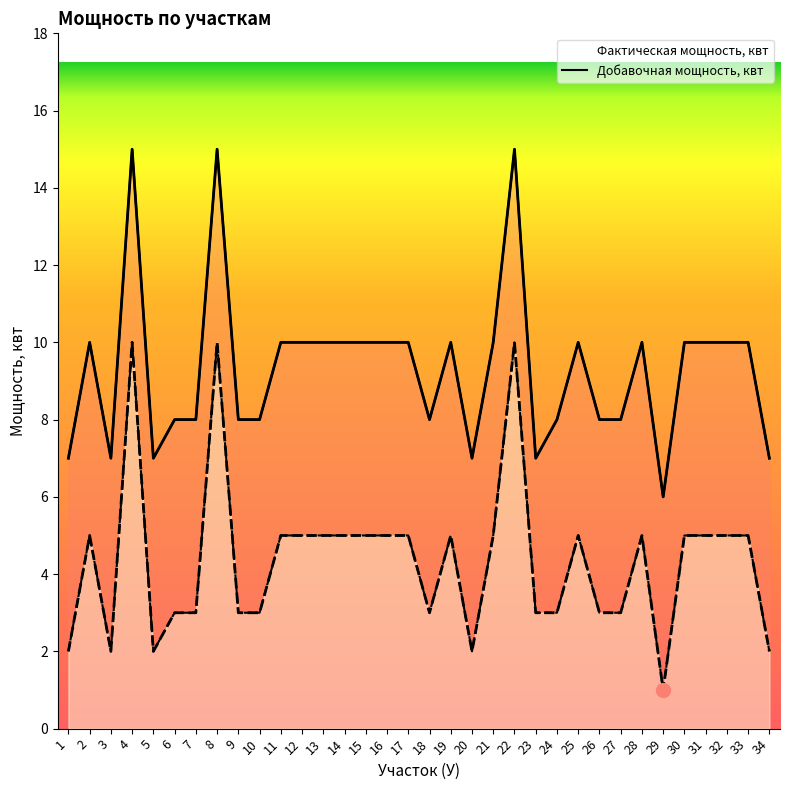

In Фактическая мощность, квт, how many points are higher than both neighbors (excluding endpoints)?

7